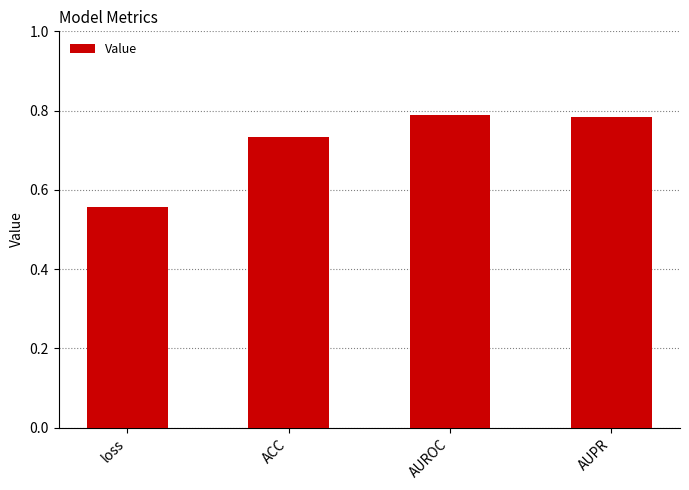

The chart shows a value of 0.8 at AUPR. True or false?

True